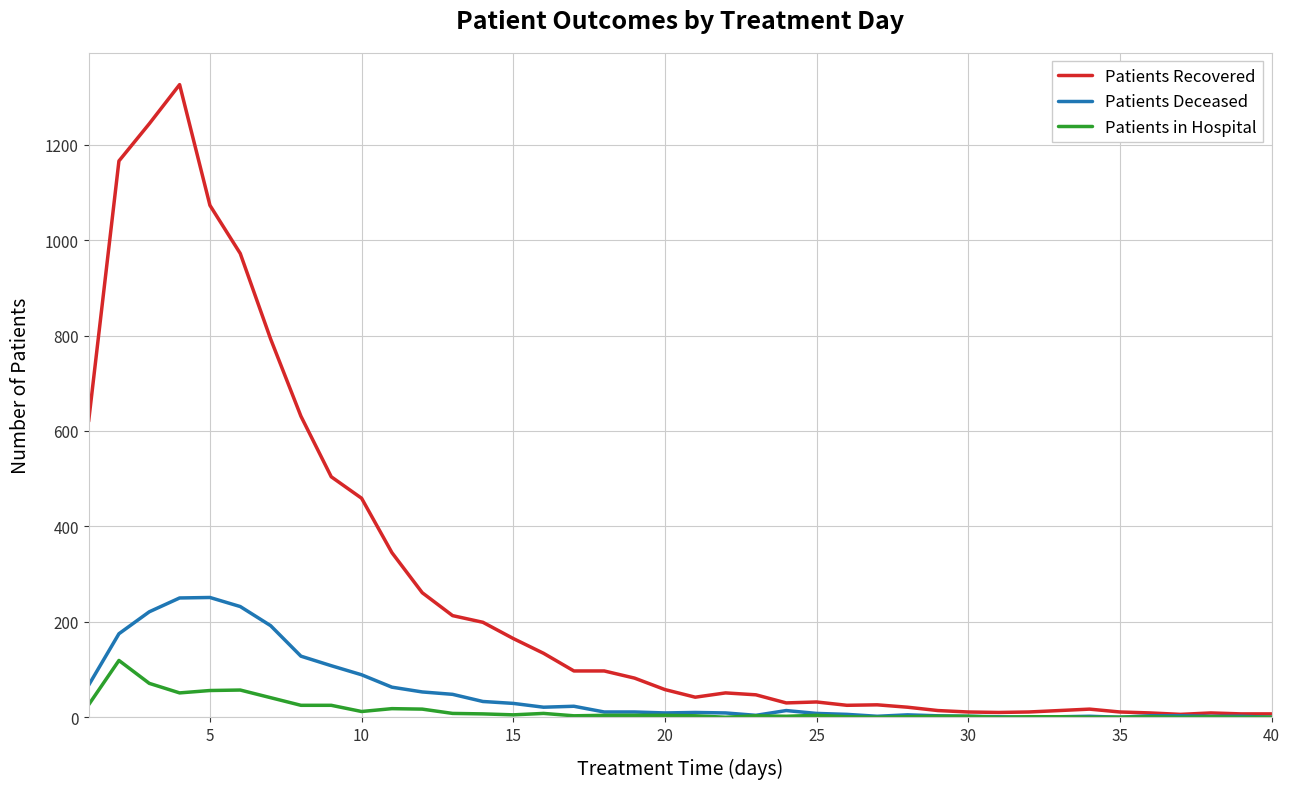

Does the chart display data point markers on the line(s)?

No